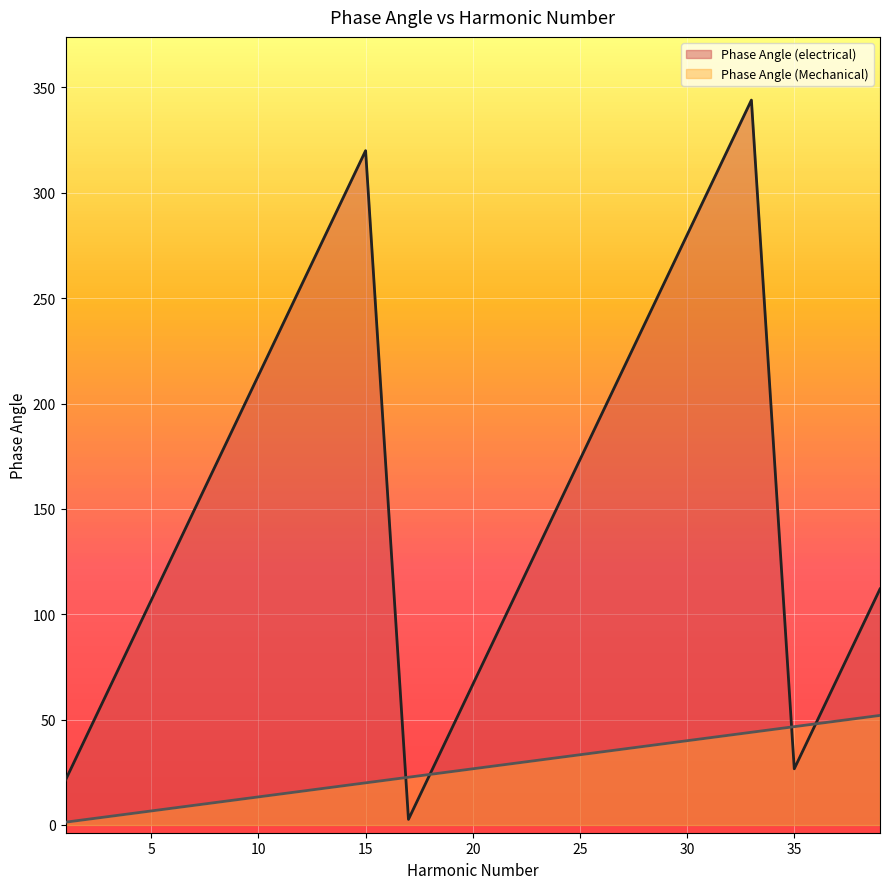

Reading right to left, list all the values displayed in this chart.

Phase Angle (electrical): 112.0	69.3	26.7	344.0	301.3	258.7	216.0	173.3	130.7	88.0	45.3	2.7	320.0	277.3	234.7	192.0	149.3	106.7	64.0	21.3
Phase Angle (Mechanical): 52.0	49.3	46.7	44.0	41.3	38.7	36.0	33.3	30.7	28.0	25.3	22.7	20.0	17.3	14.7	12.0	9.3	6.7	4.0	1.3